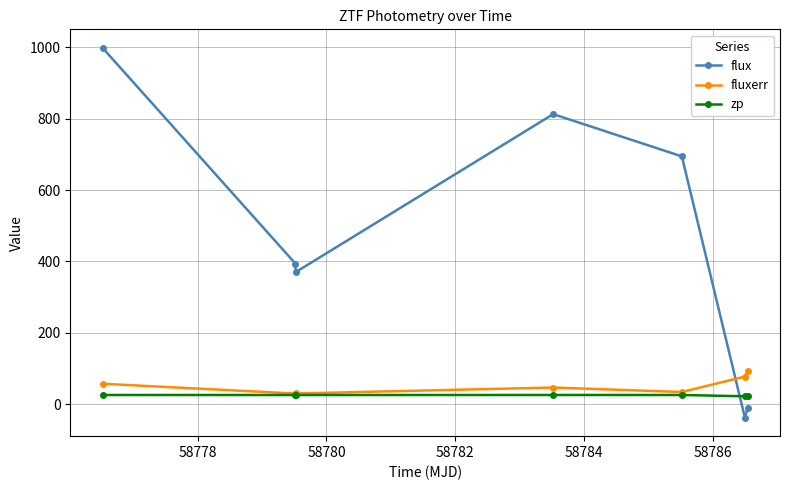

What is the value of the zp point at the 7th from the left?

22.9